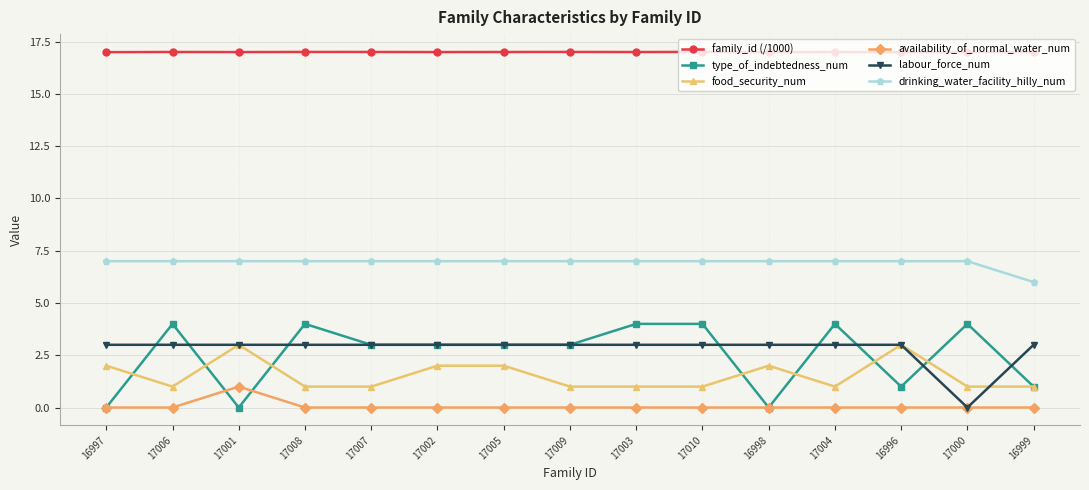

Rank the series at 17008 from highest to lowest value.

family_id (/1000), drinking_water_facility_hilly_num, type_of_indebtedness_num, labour_force_num, food_security_num, availability_of_normal_water_num